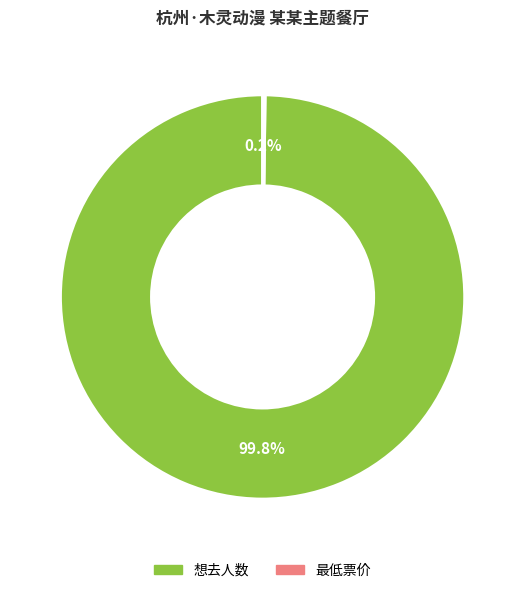

To the nearest percent, what is the average slice percentage?

50%